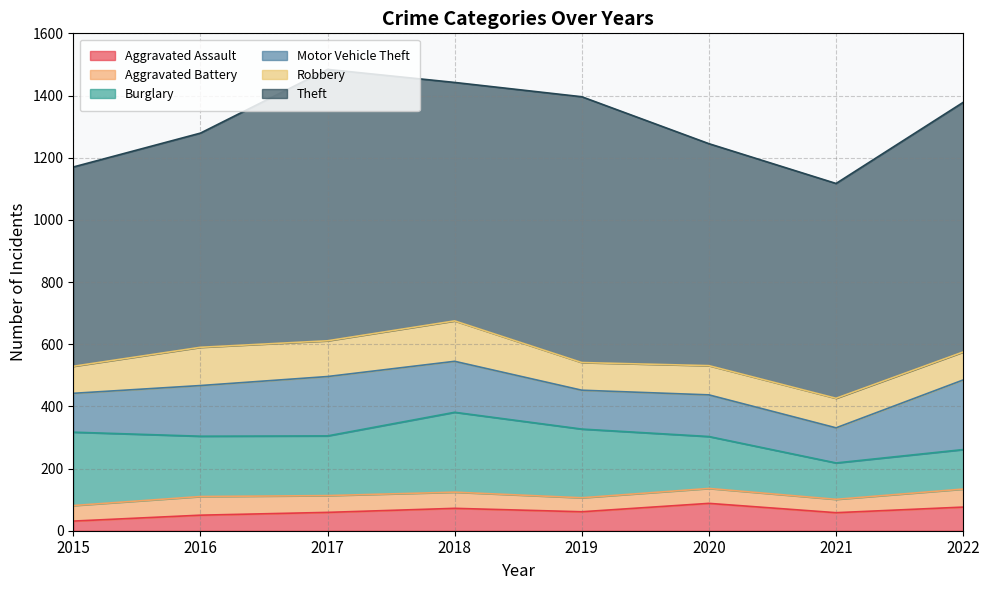

Reading left to right, list all the values displayed in this chart.

Aggravated Assault: 2015=31	2016=50	2017=59	2018=72	2019=61	2020=88	2021=58	2022=76
Aggravated Battery: 2015=50	2016=60	2017=54	2018=52	2019=45	2020=48	2021=43	2022=58
Burglary: 2015=236	2016=194	2017=192	2018=257	2019=221	2020=167	2021=117	2022=127
Motor Vehicle Theft: 2015=125	2016=163	2017=191	2018=164	2019=125	2020=134	2021=113	2022=224
Robbery: 2015=87	2016=123	2017=115	2018=130	2019=89	2020=94	2021=95	2022=90
Theft: 2015=641	2016=689	2017=873	2018=767	2019=855	2020=714	2021=691	2022=803